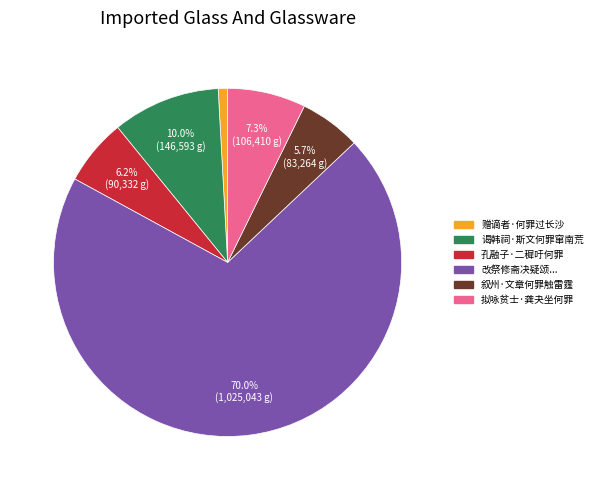

Is there a majority slice in this chart?

Yes